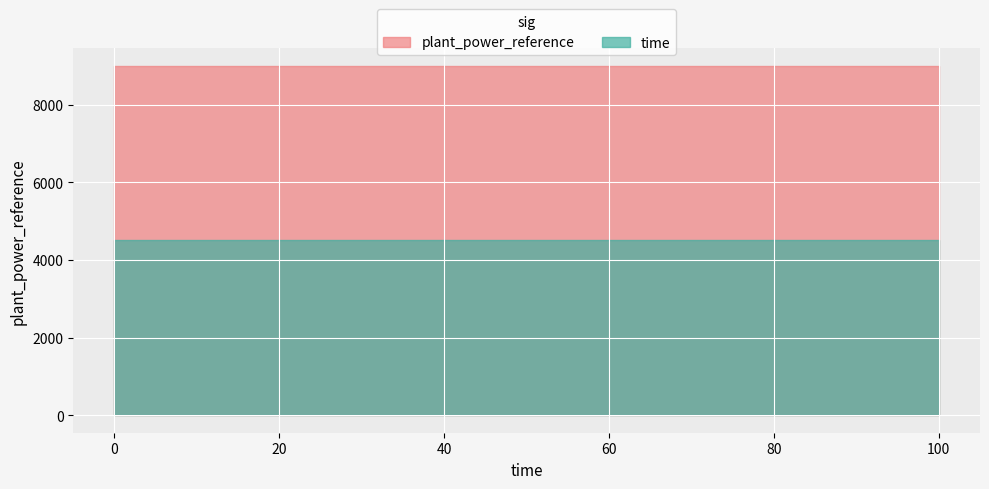

Reading right to left, what are all the values shown in this chart?

time: 100=4500	0=4500
plant_power_reference: 100=9000	0=9000